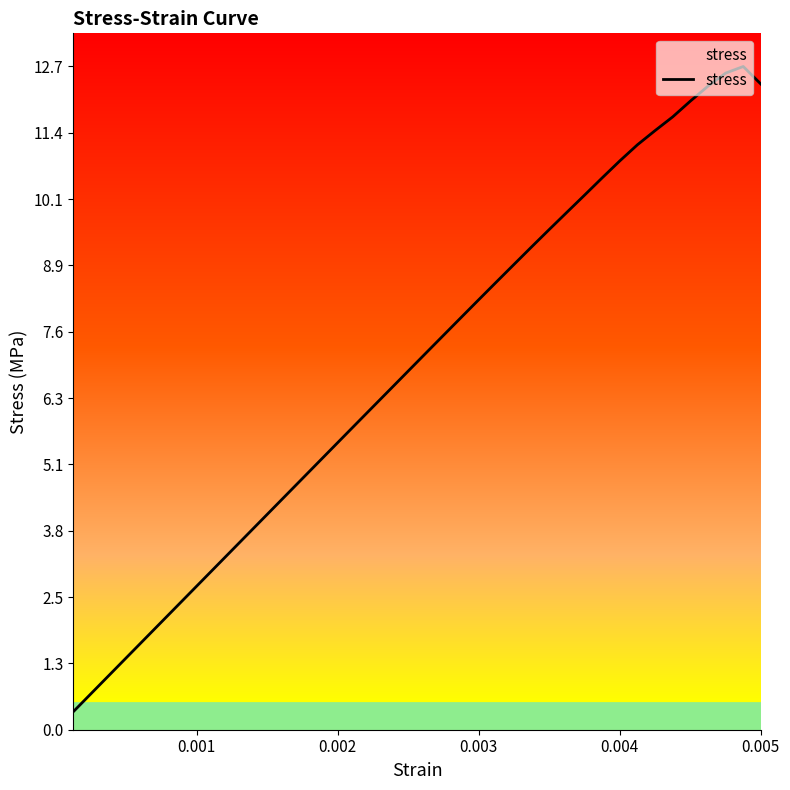

Is this an area chart (filled region under the line)?

No